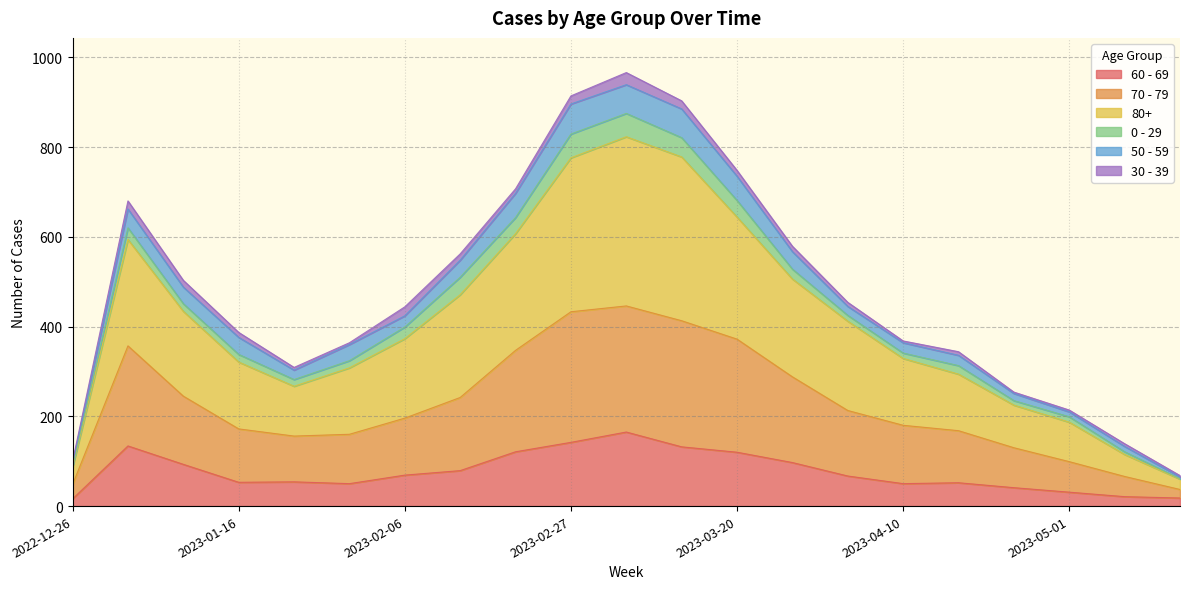

What are all the series names shown in the legend?

60 - 69, 70 - 79, 80+, 0 - 29, 50 - 59, 30 - 39